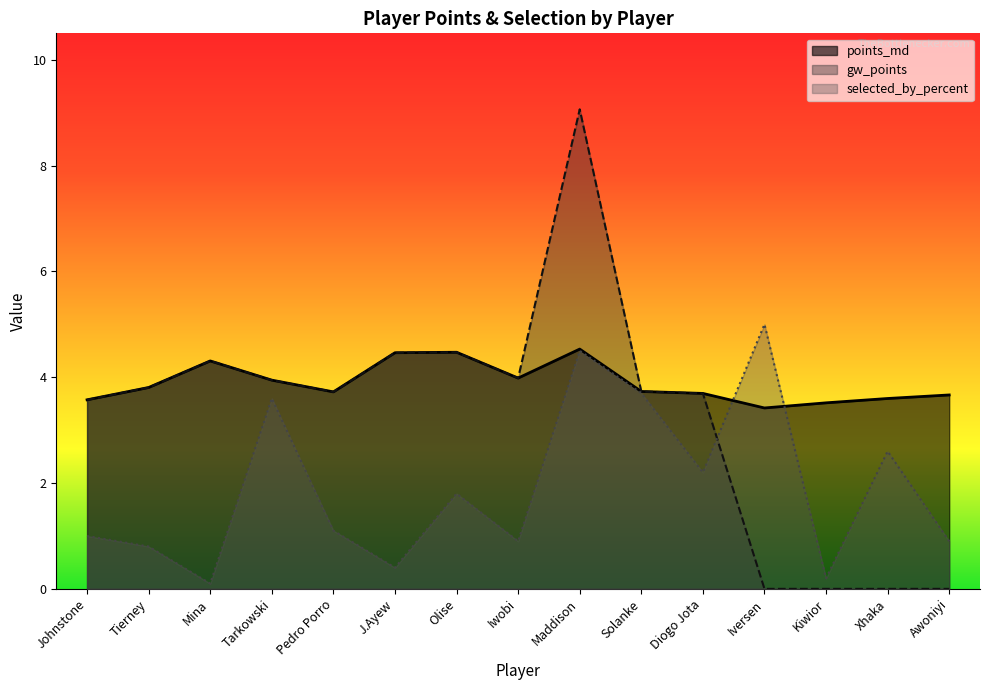

The points_md series shows 1.3 at Kiwior. True or false?

False